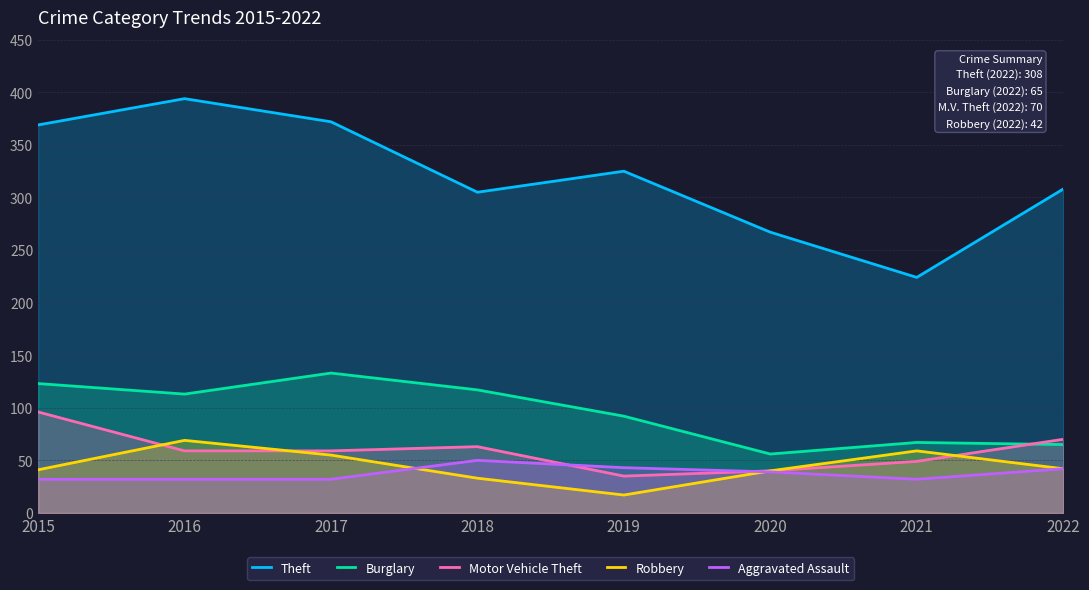

Where is the first local maximum for Burglary?

2017